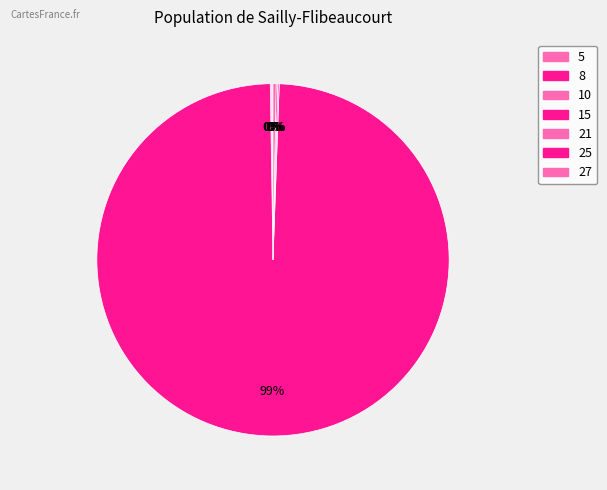

How many slices are in this pie chart?

7